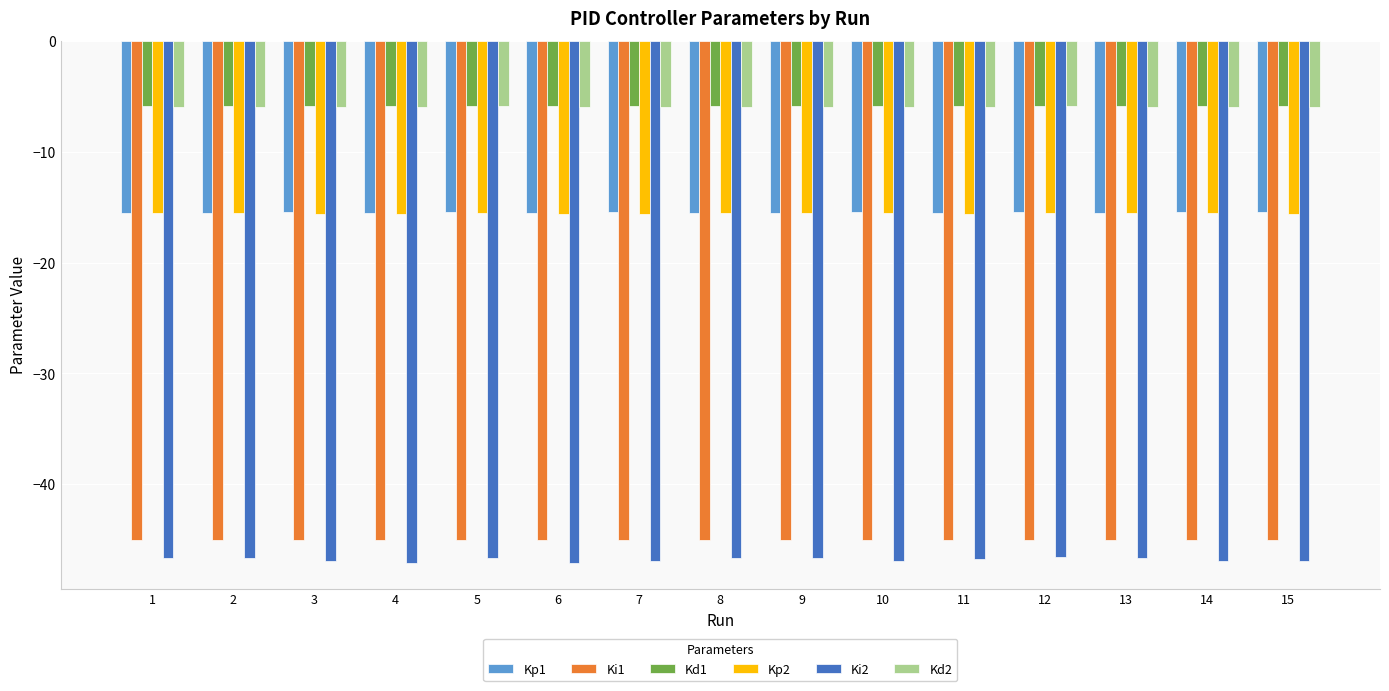

Which series has the widest spread of values?

Ki2